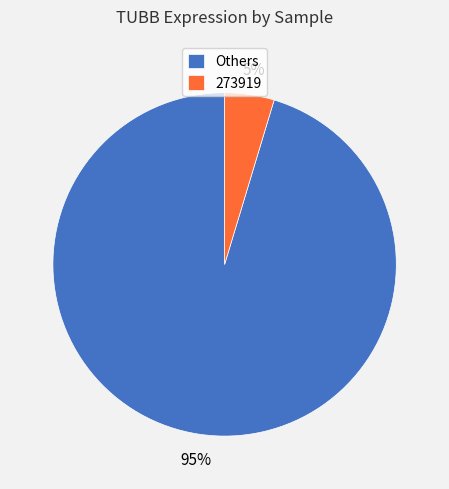

How many segments does this pie chart have?

2